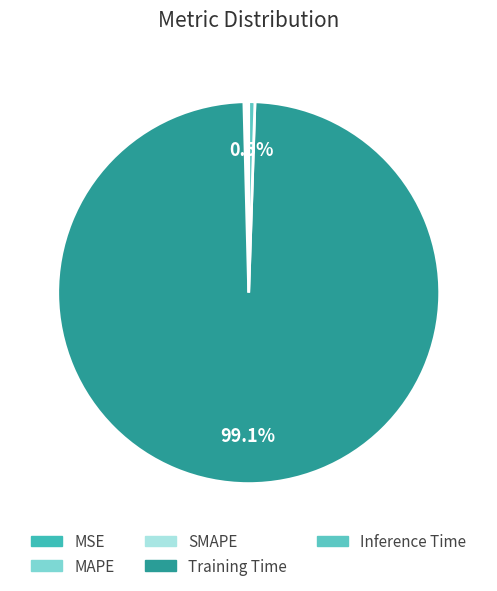

True or false: MAPE accounts for 0% of the total.

True